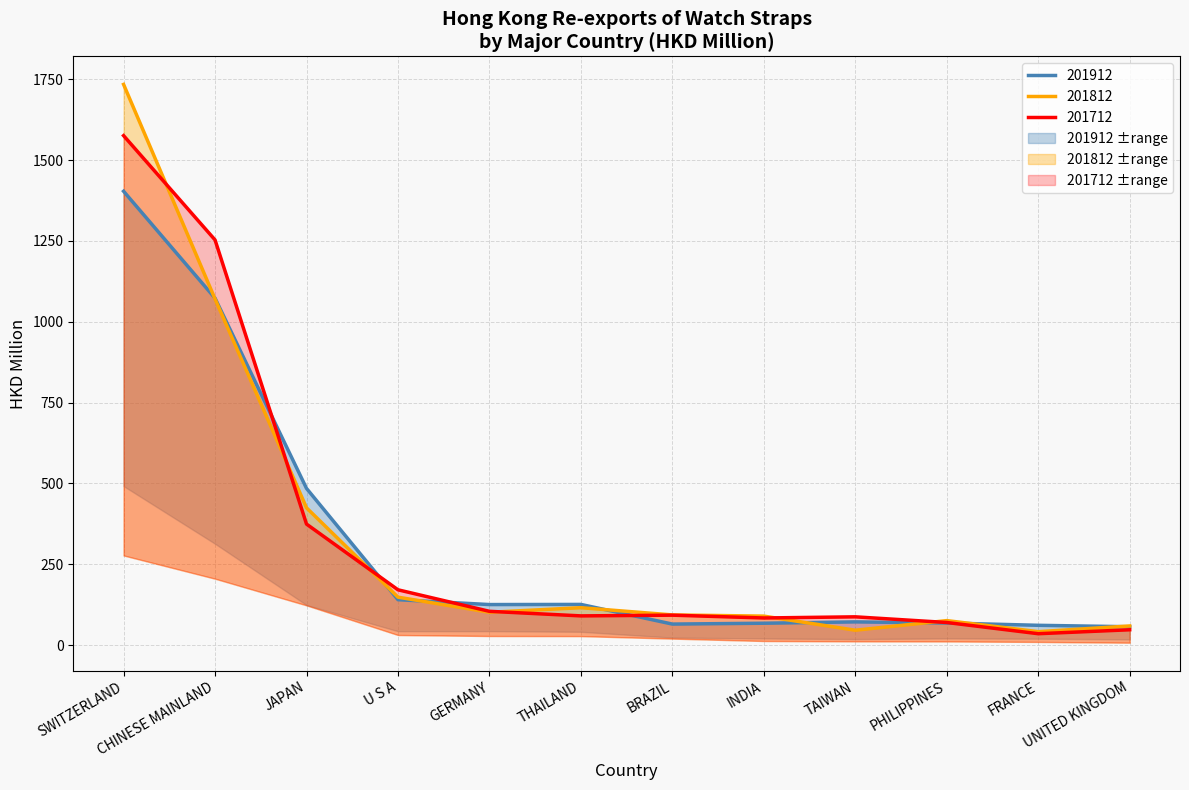

Rank the series by their maximum value, from lowest to highest.

201912, 201712, 201812